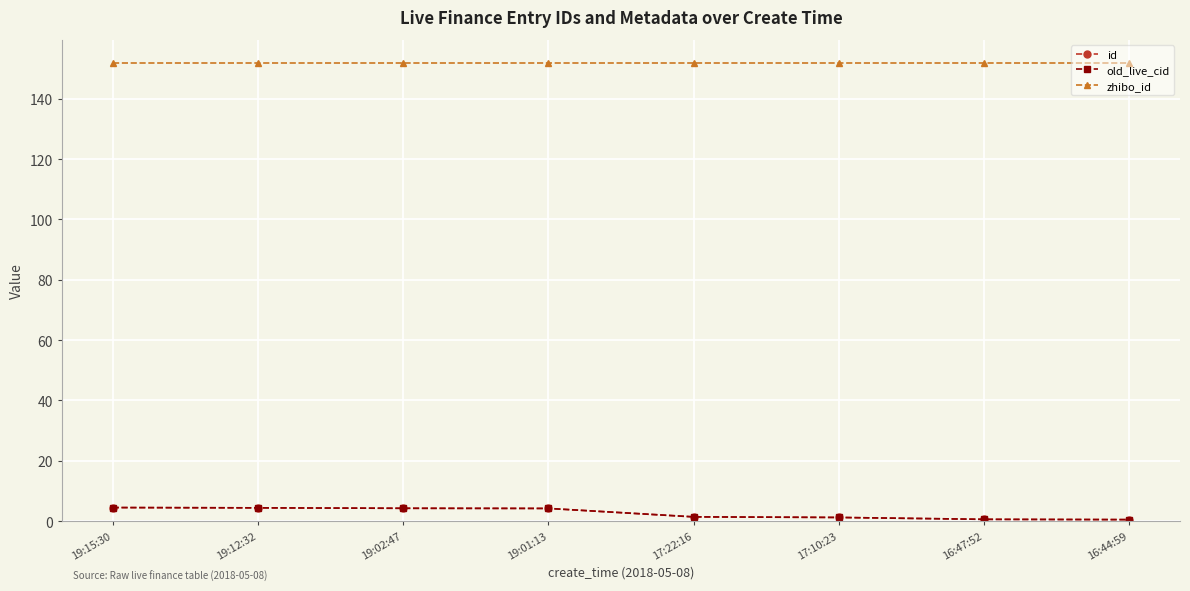

Does the chart have visible grid lines?

Yes